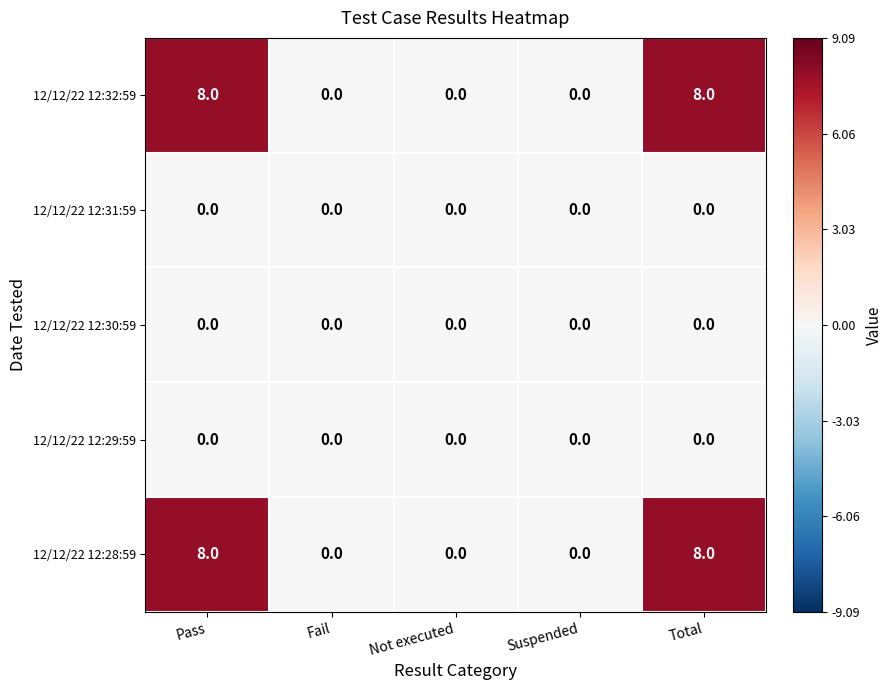

The 12/12/22 12:29:59 series shows 0 at Total. True or false?

True